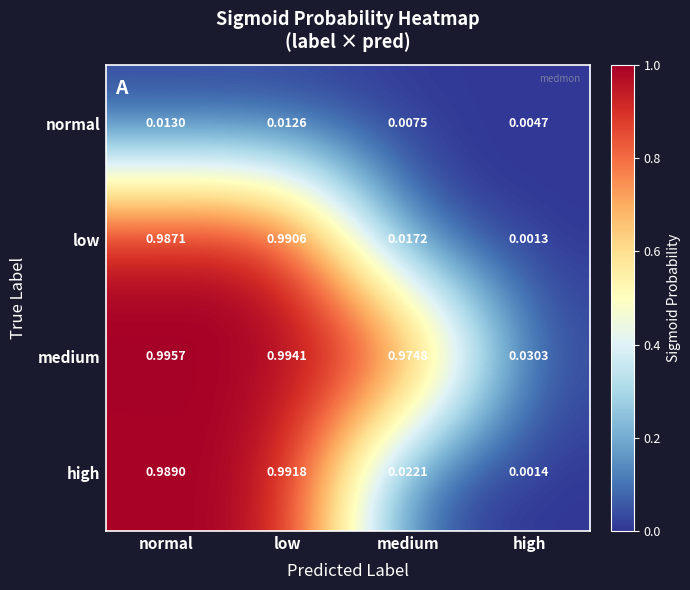

Where is normal nearest to the value 0?

high